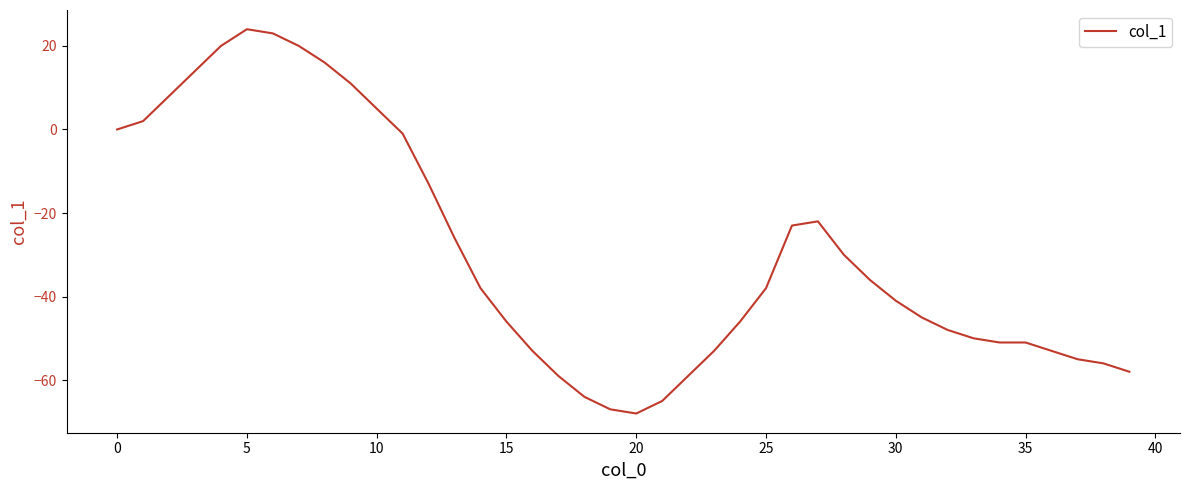

What is the maximum value shown in the chart?

24